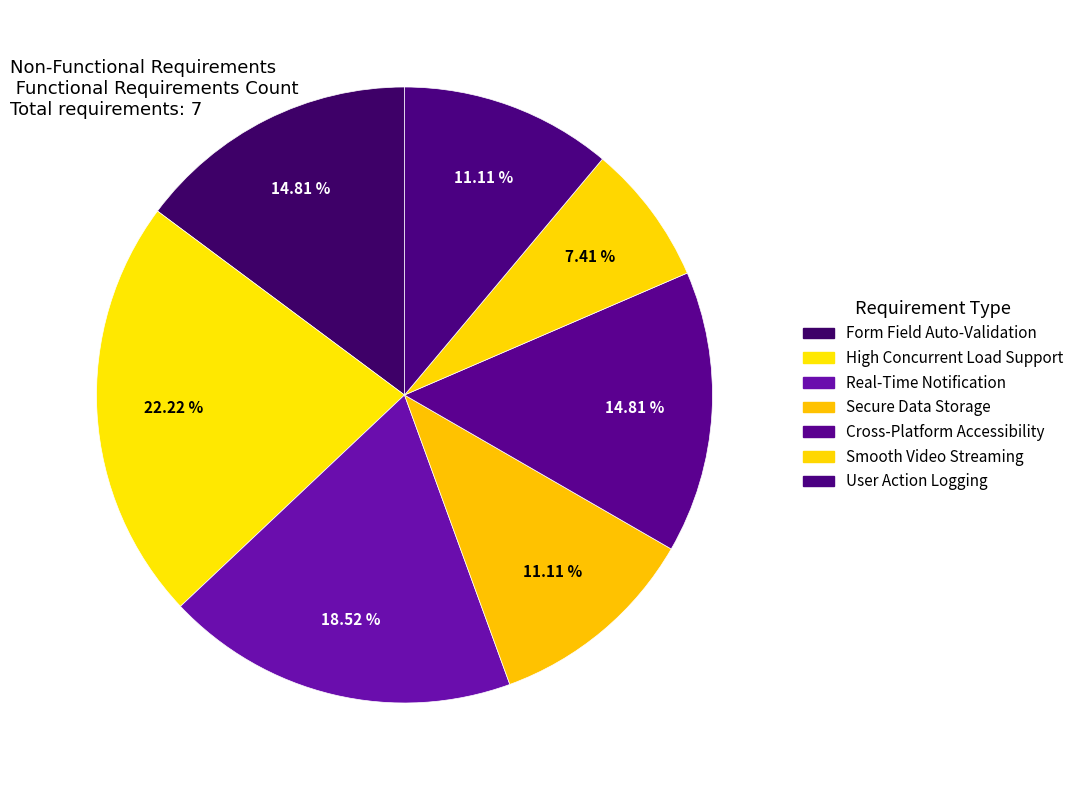

Is there a majority slice in this chart?

No